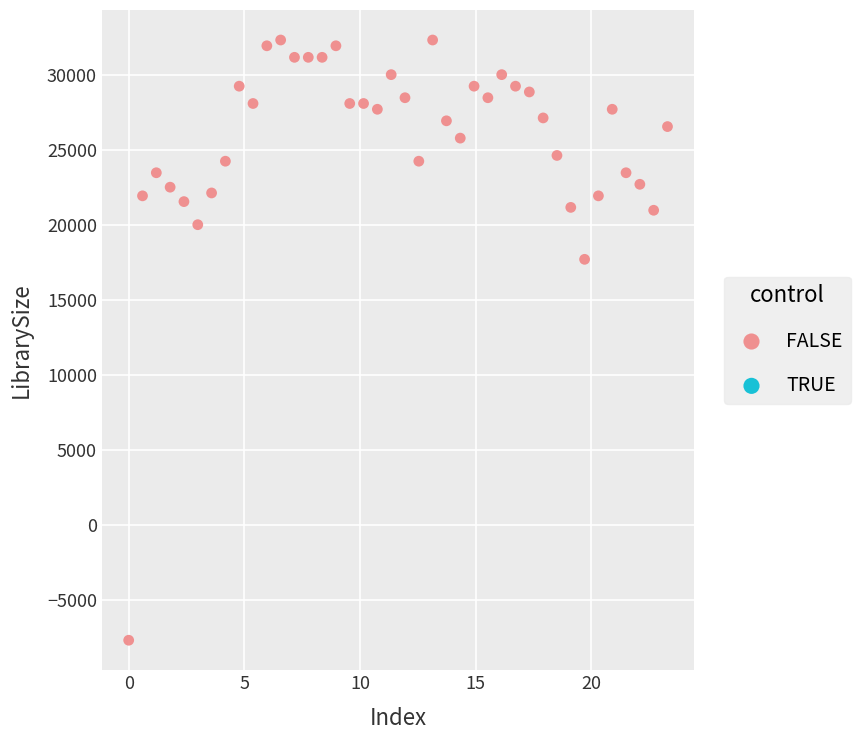

What Y value in the scatter plot is closest to 12307?

17692.3